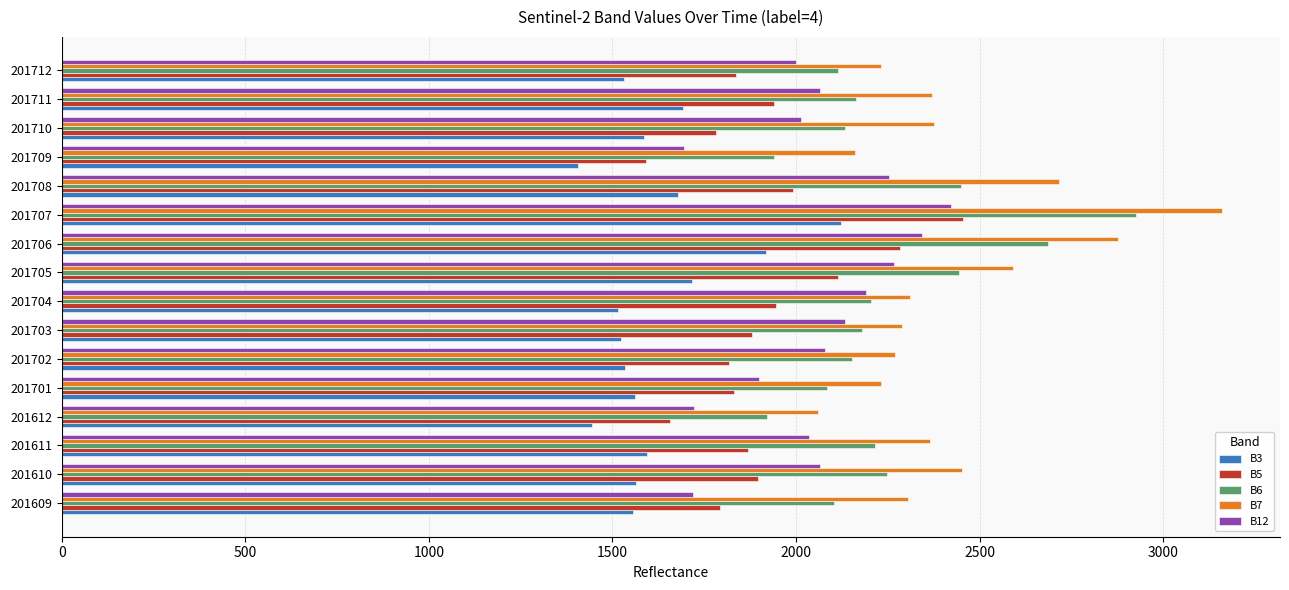

What is the maximum value for B12?

2421